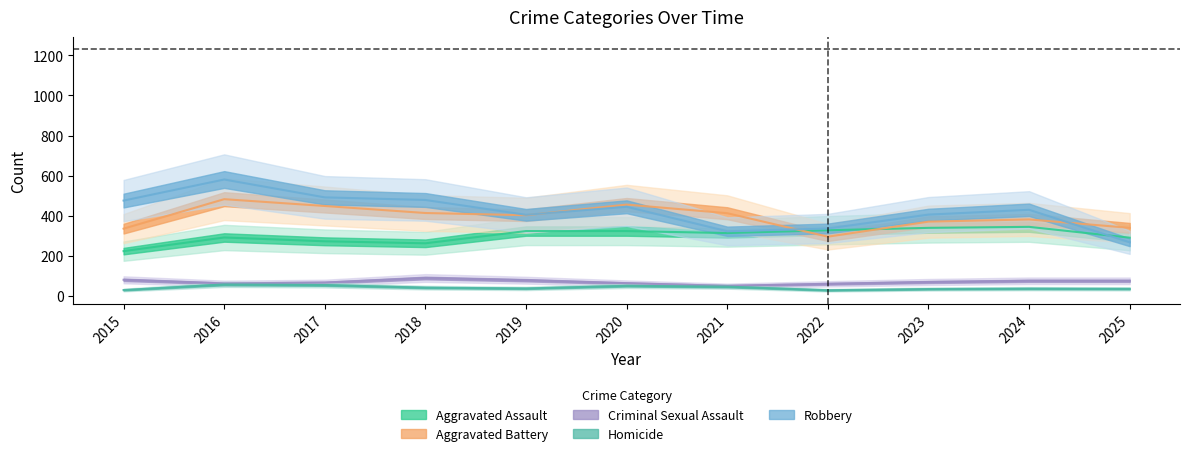

Between 2023 and 2017, which is larger?

2023